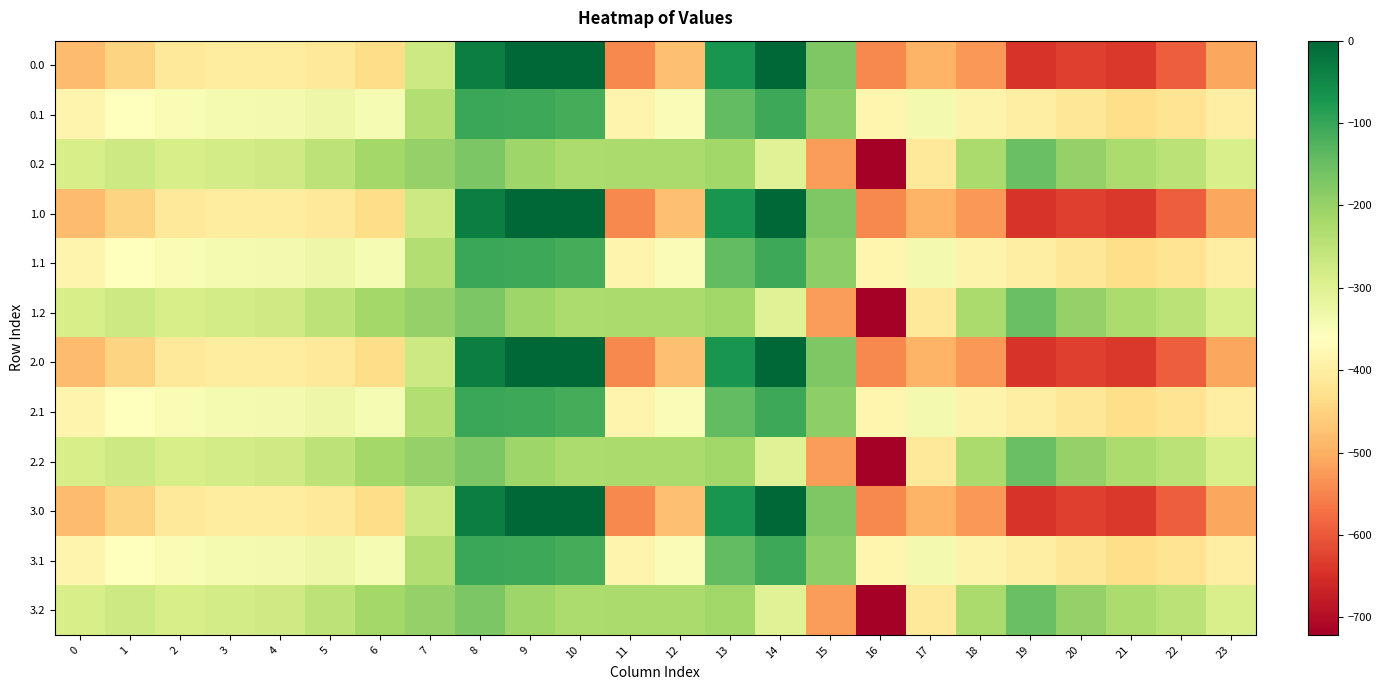

At which category is the sum across all series the highest?

8